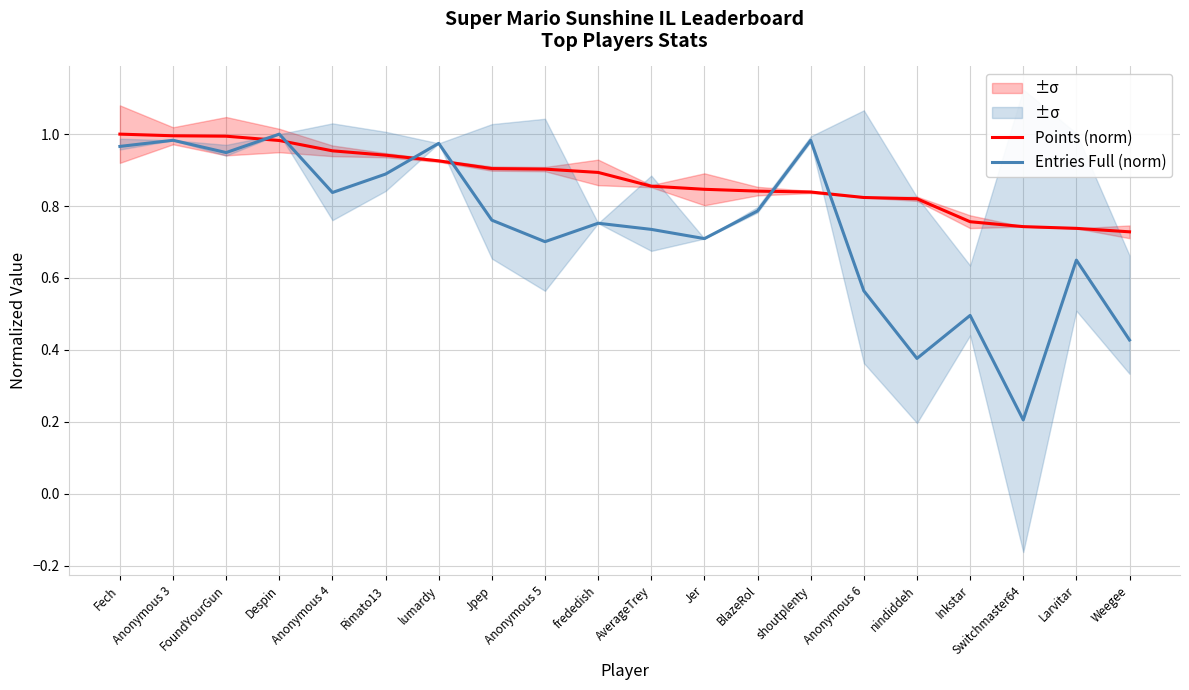

Read the Points (norm) value at Anonymous 3.

1.0